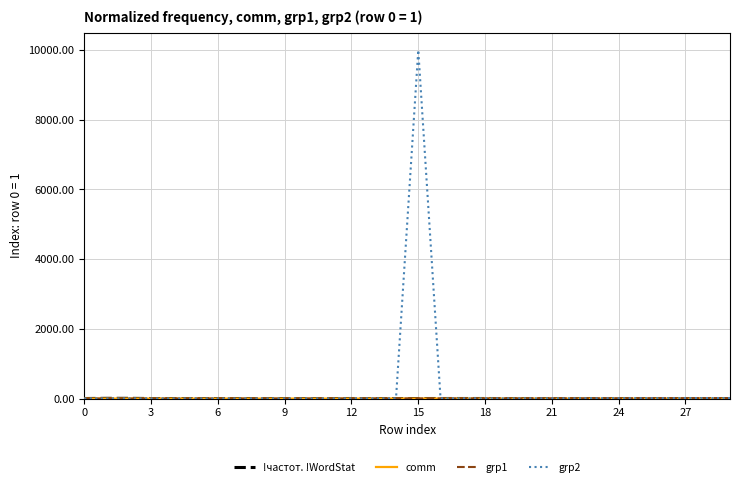

What is the greatest value displayed?

10001.0